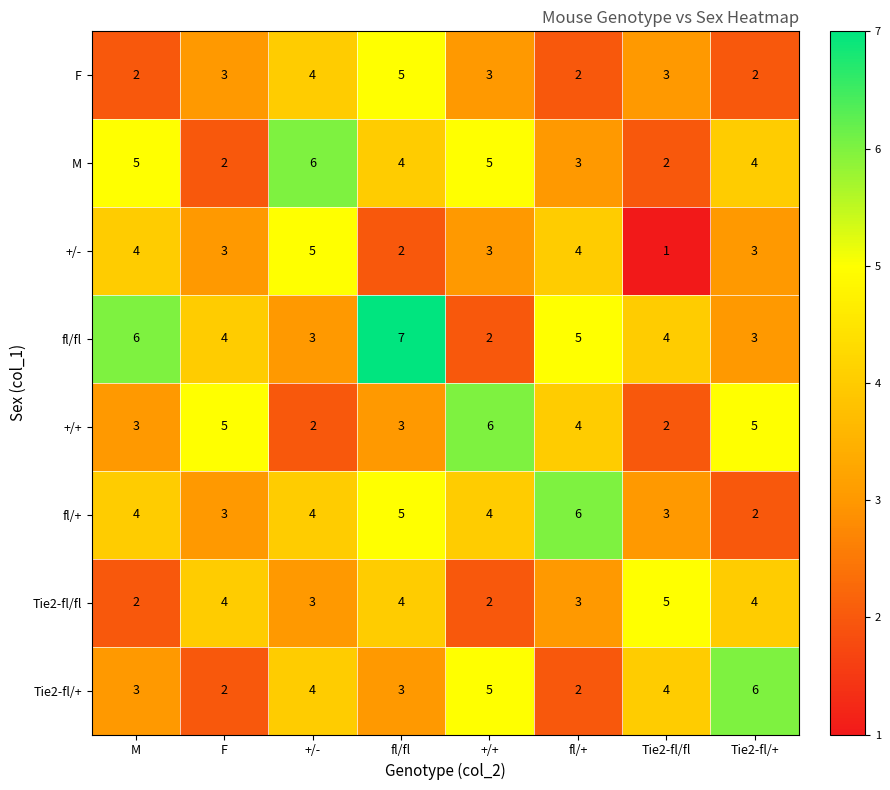

What is the difference between the highest and lowest values at F?

3